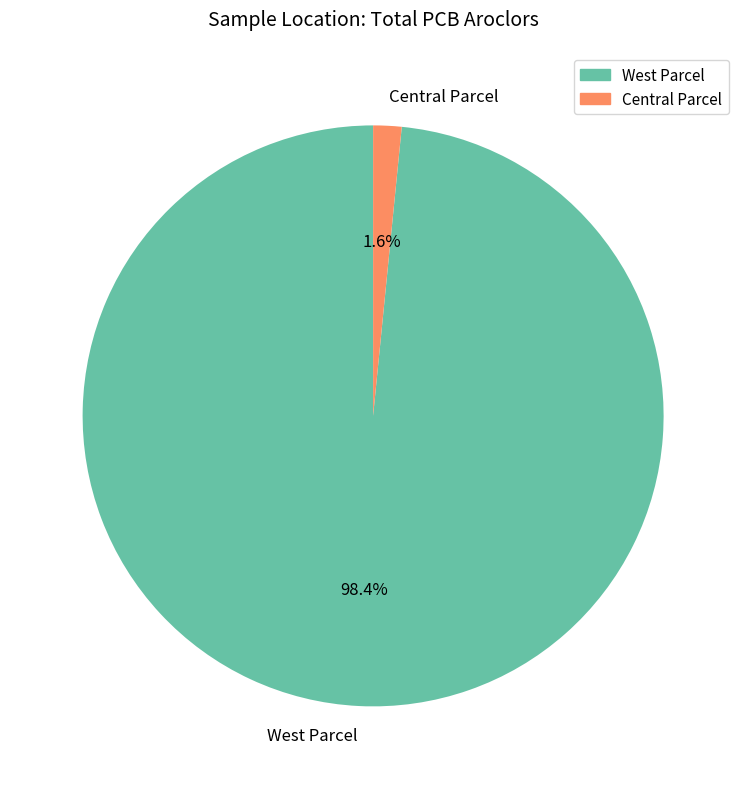

Count the number of slices in the pie.

2